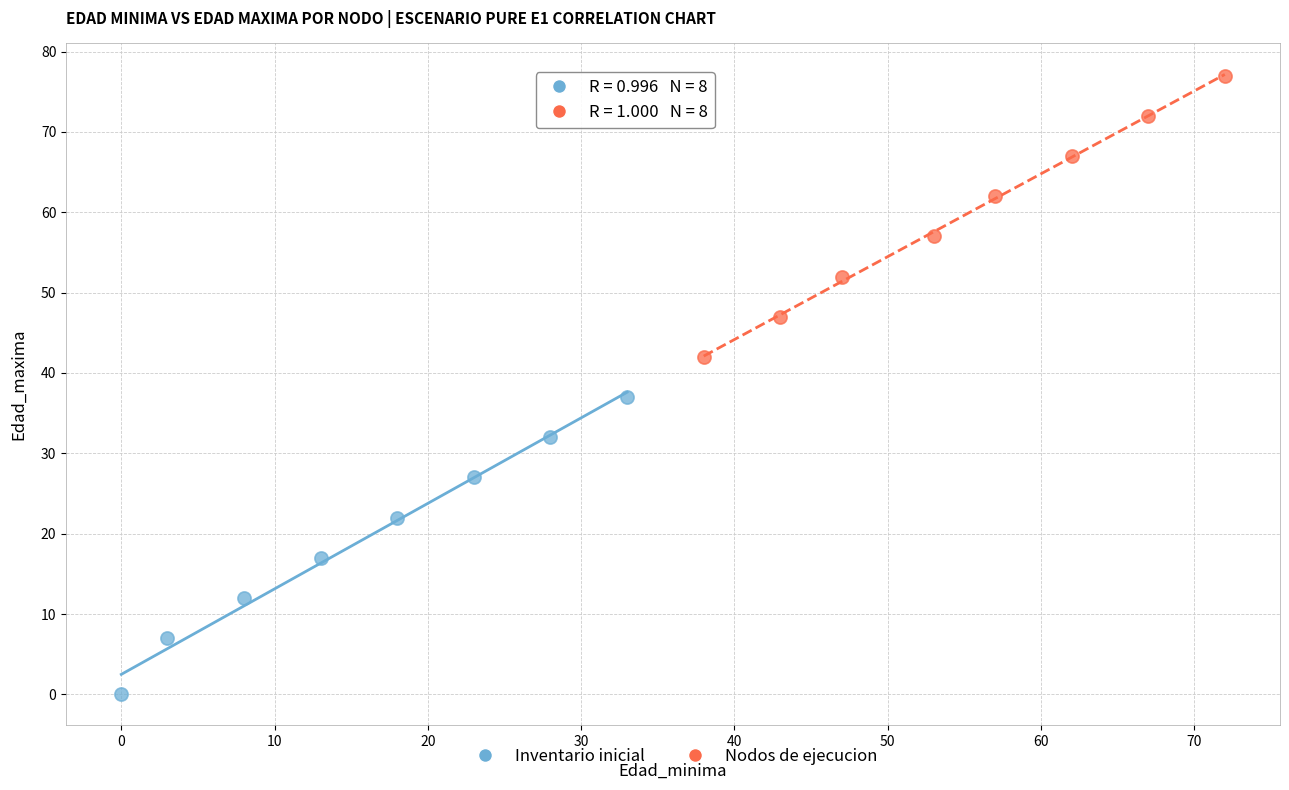

Which series contains the lowest Y value?

Inventario inicial